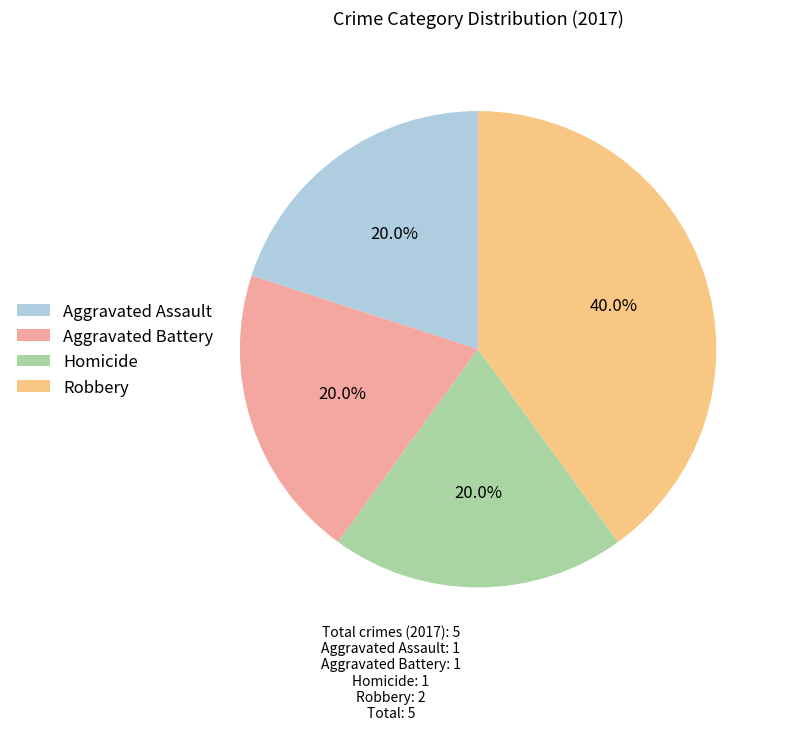

Approximately how many times larger is the value at Aggravated Assault compared to Robbery?

0.5